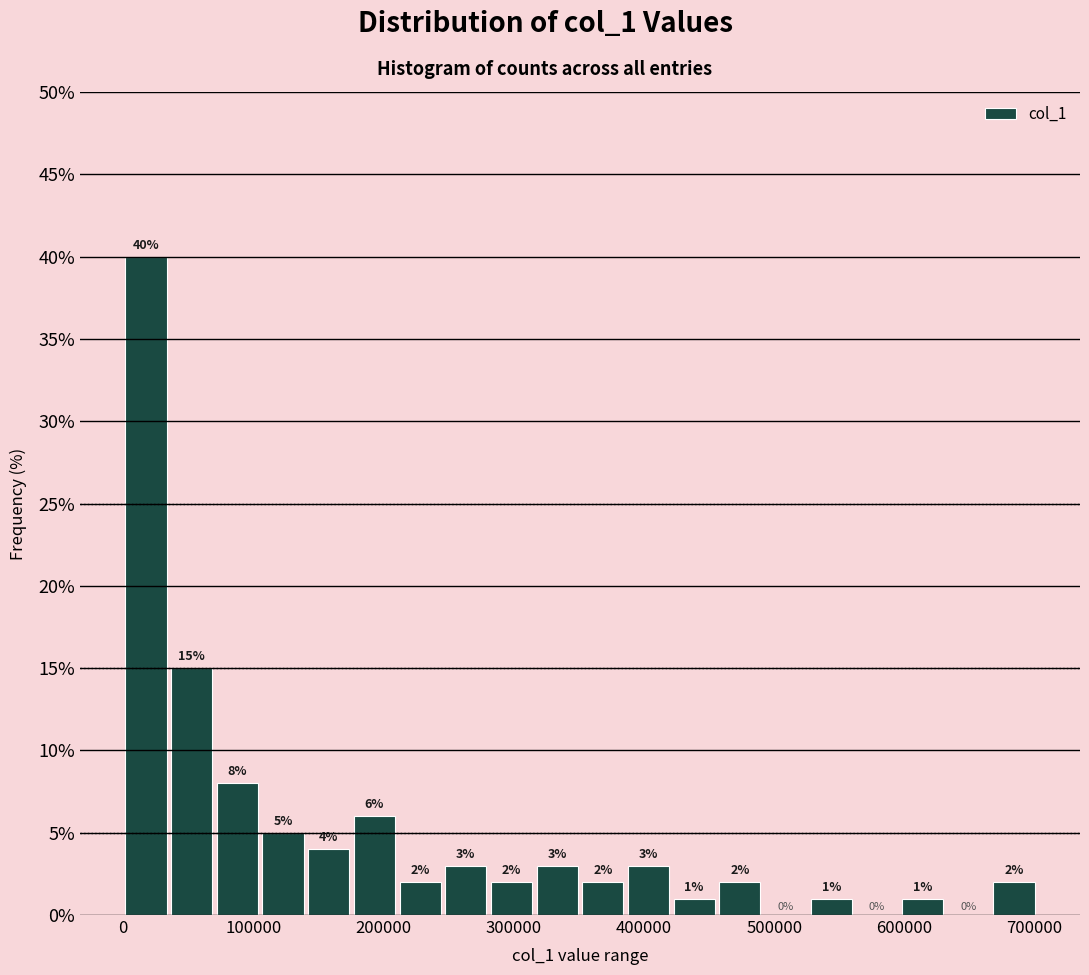

Read against the x-axis, roughly where is the centre of the tallest bar?

20000